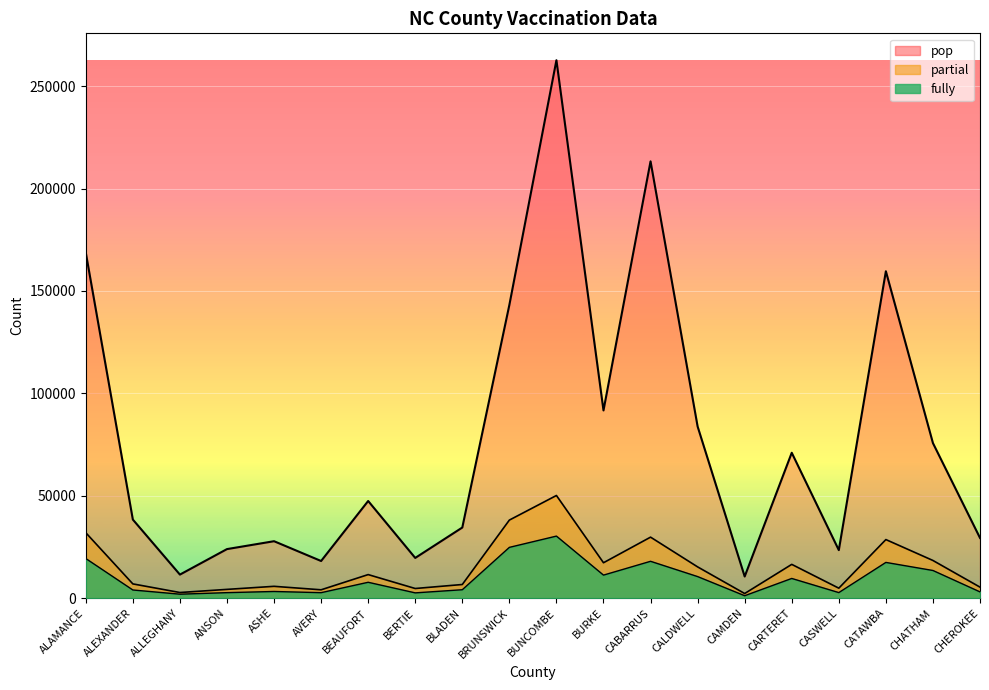

What is the smallest value displayed?

1176